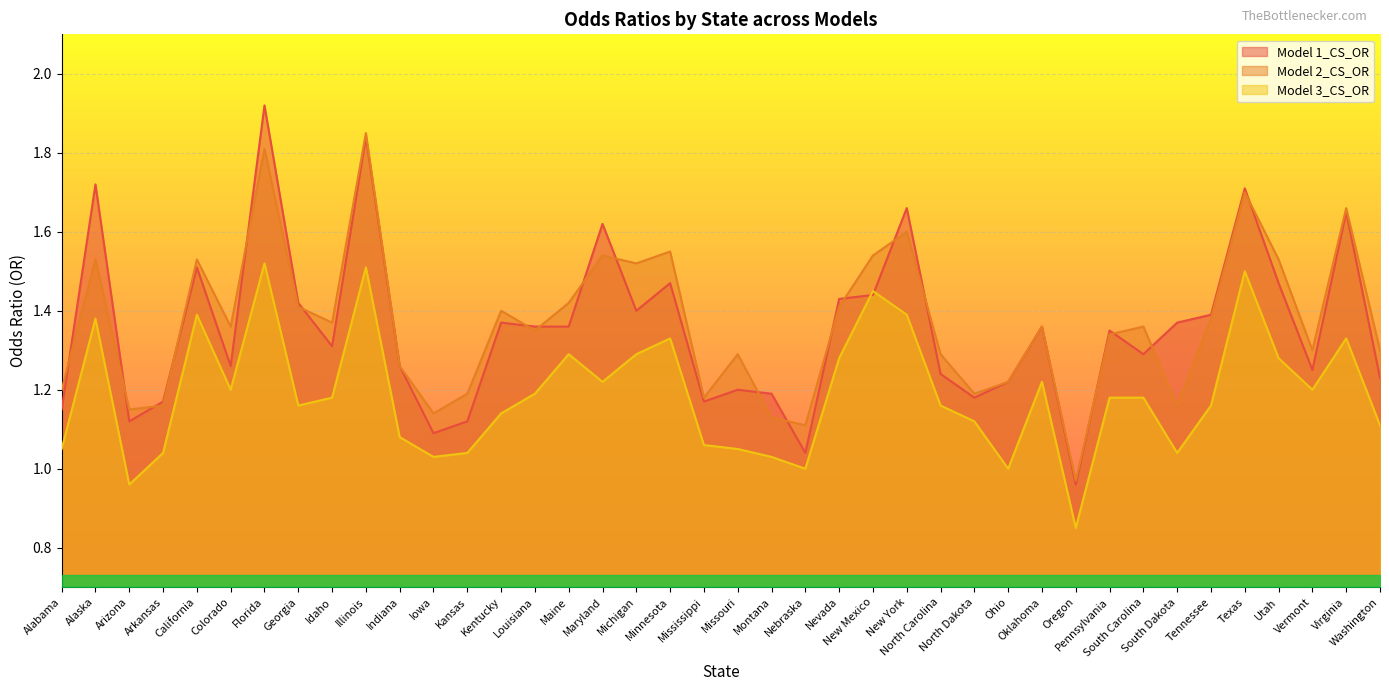

At Illinois, list the series in order from smallest to largest.

Model 3_CS_OR, Model 1_CS_OR, Model 2_CS_OR